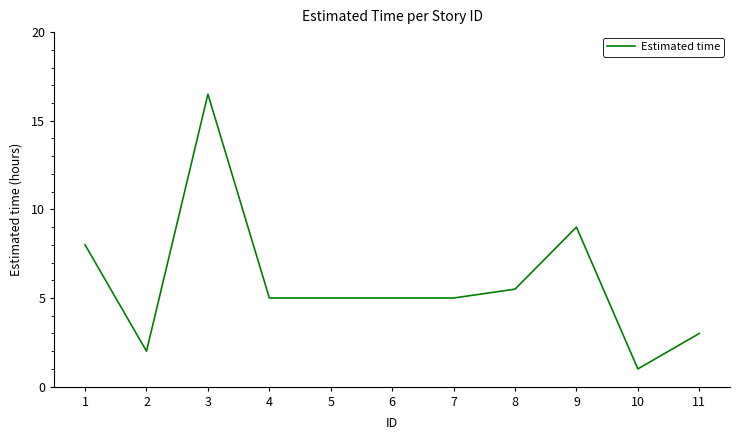

What is the change in value from 2 to 10?

-1.0